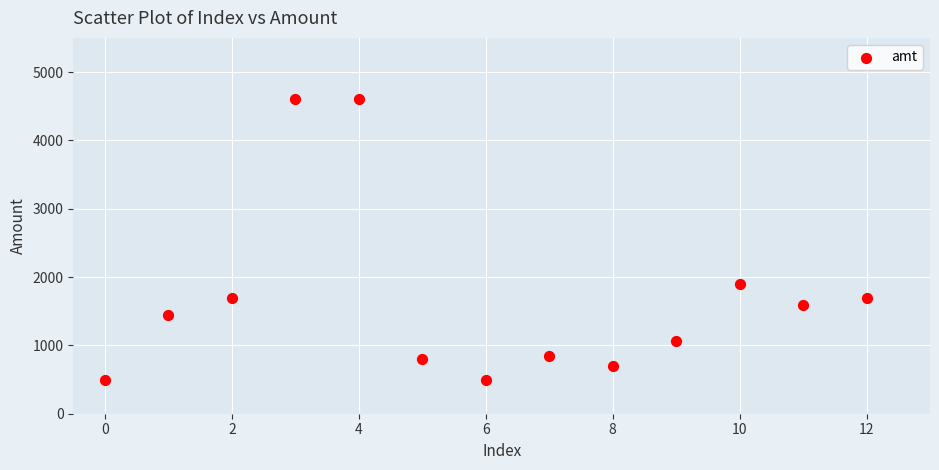

What Y value in the scatter plot is closest to 2550?

1898.0